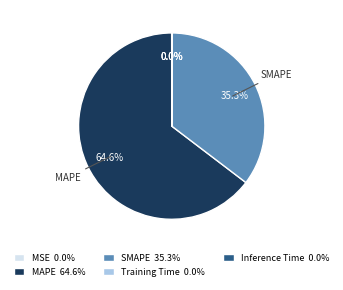

Is there any slice that represents more than half of the pie?

Yes